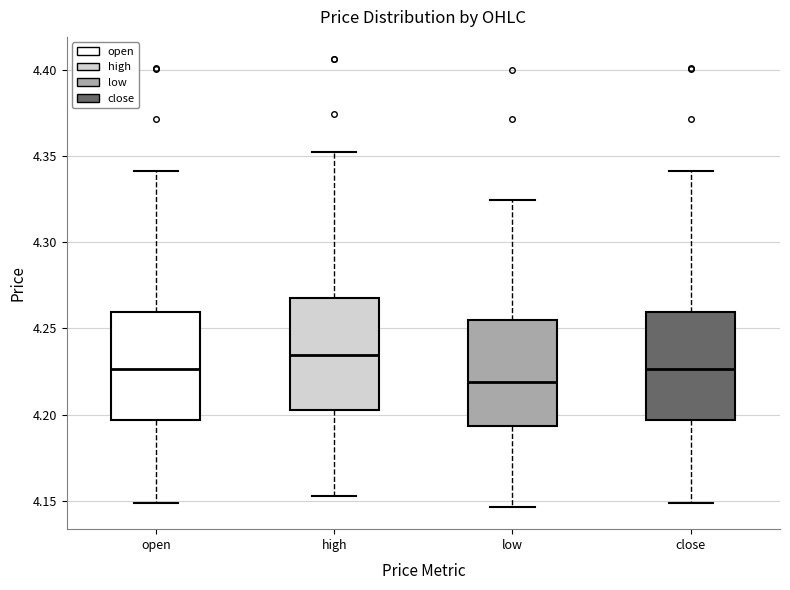

Reading left to right, transcribe this box plot: for each box, give where its median line is, the range the box spans, and where its two whiskers end, as read against the y-axis. The values are not printed on the chart, so give them approximately, as read against the axis.

open: median 4.225, box 4.195 to 4.260, whiskers 4.150 to 4.340
high: median 4.235, box 4.200 to 4.270, whiskers 4.155 to 4.350
low: median 4.220, box 4.195 to 4.255, whiskers 4.145 to 4.325
close: median 4.225, box 4.195 to 4.260, whiskers 4.150 to 4.340